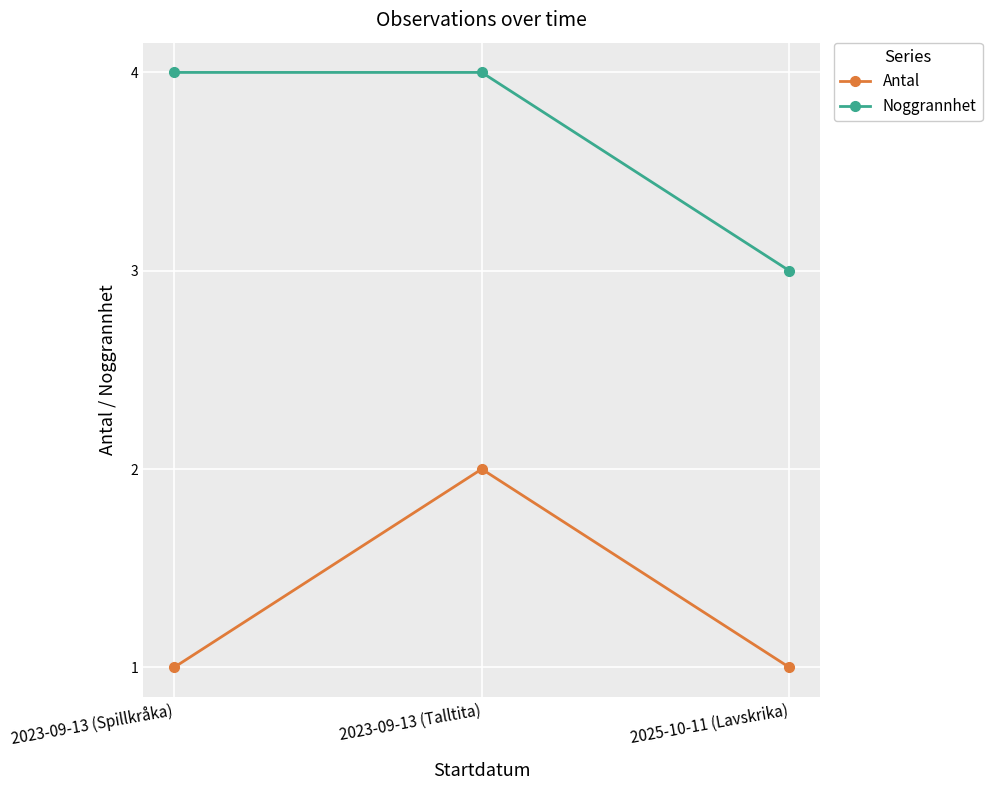

Which series changed the most between 2023-09-13 (Spillkråka) and 2025-10-11 (Lavskrika)?

Noggrannhet